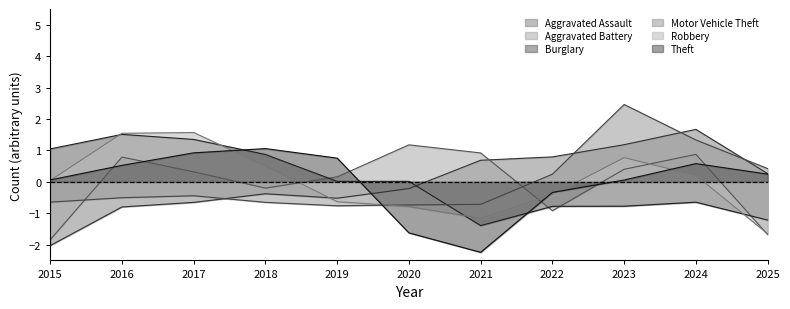

Is the value of Robbery at 2016 greater than the value of Aggravated Assault at 2018?

Yes